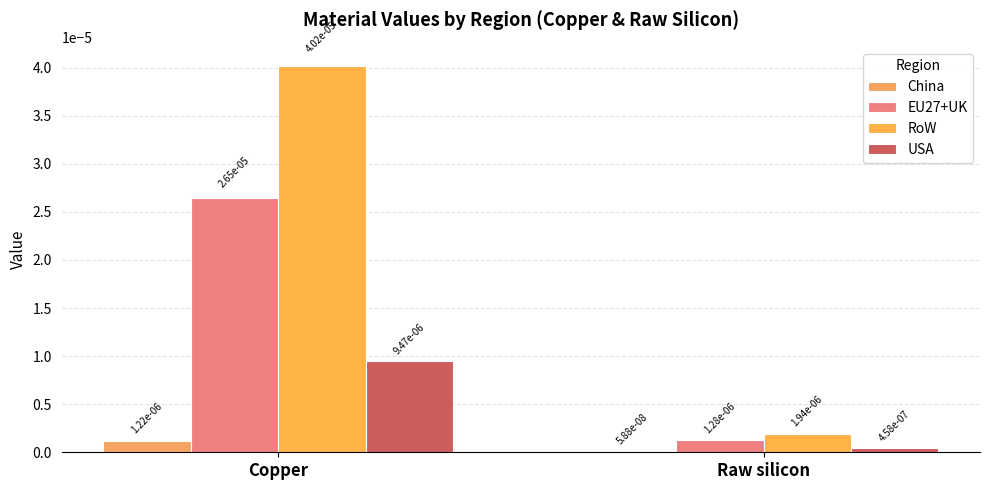

Is the value of EU27+UK at Raw silicon greater than the value of USA at Raw silicon?

Yes